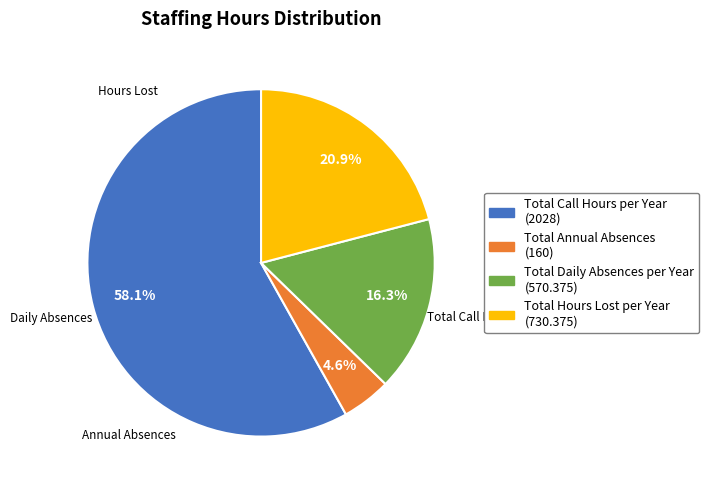

Rank the categories by value from lowest to highest.

Total Annual Absences, Total Daily Absences per Year, Total Hours Lost per Year, Total Call Hours per Year